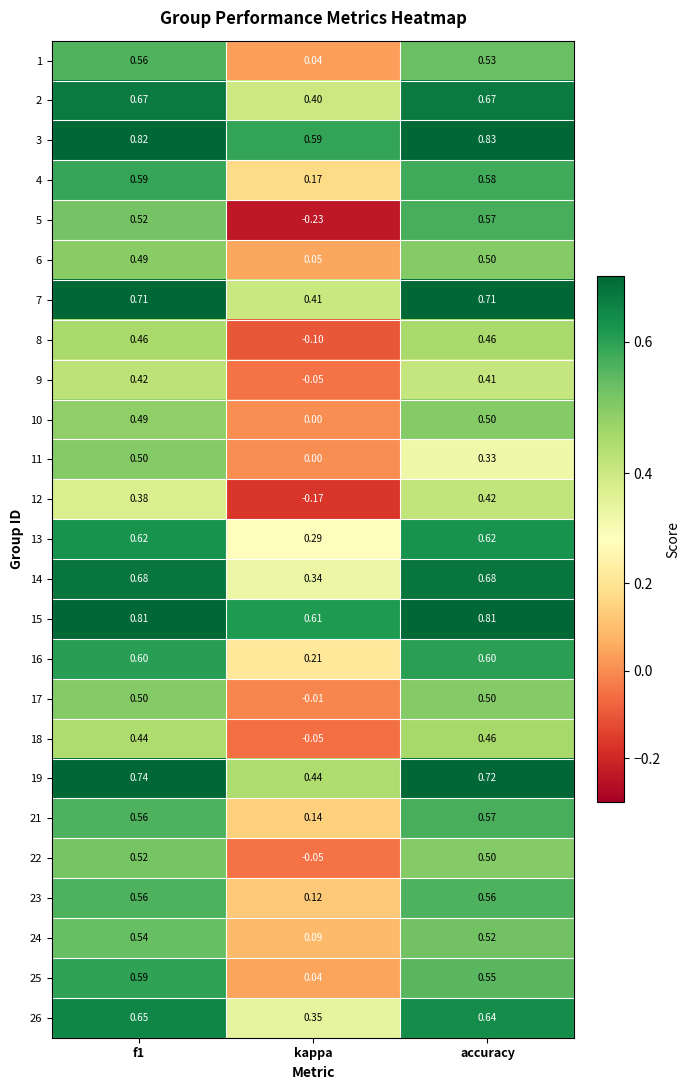

At which category does the chart reach its minimum across all series?

kappa